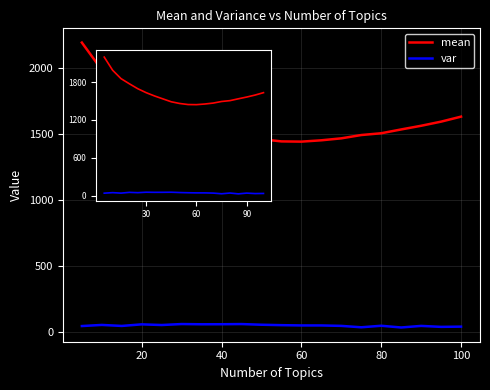

What is the maximum value shown in the chart?

2193.8